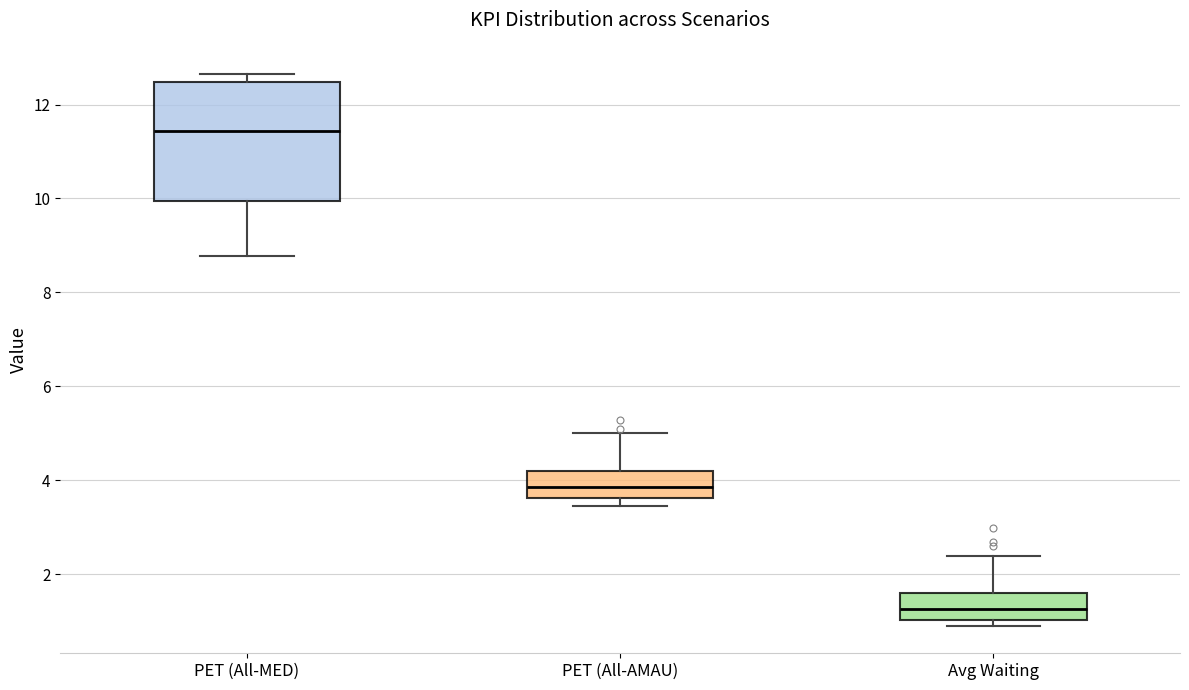

Which box is the tallest, from its lower edge to its upper edge?

PET (All-MED)